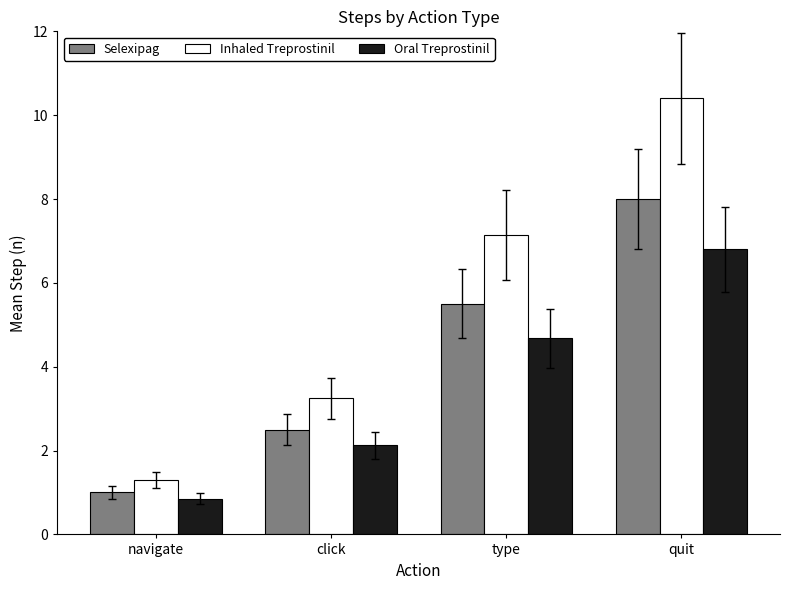

At which label does Oral Treprostinil reach its peak?

quit